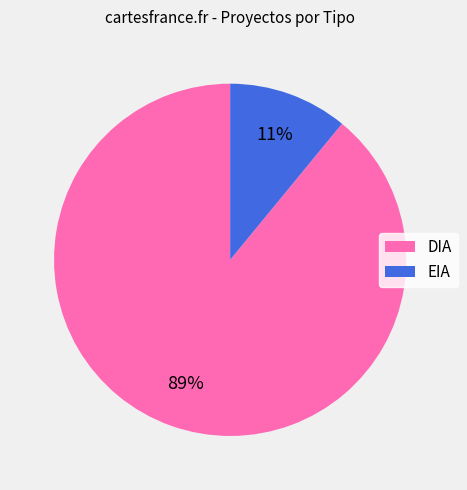

To the nearest percent, what is the difference between the largest and smallest slice percentages?

78%